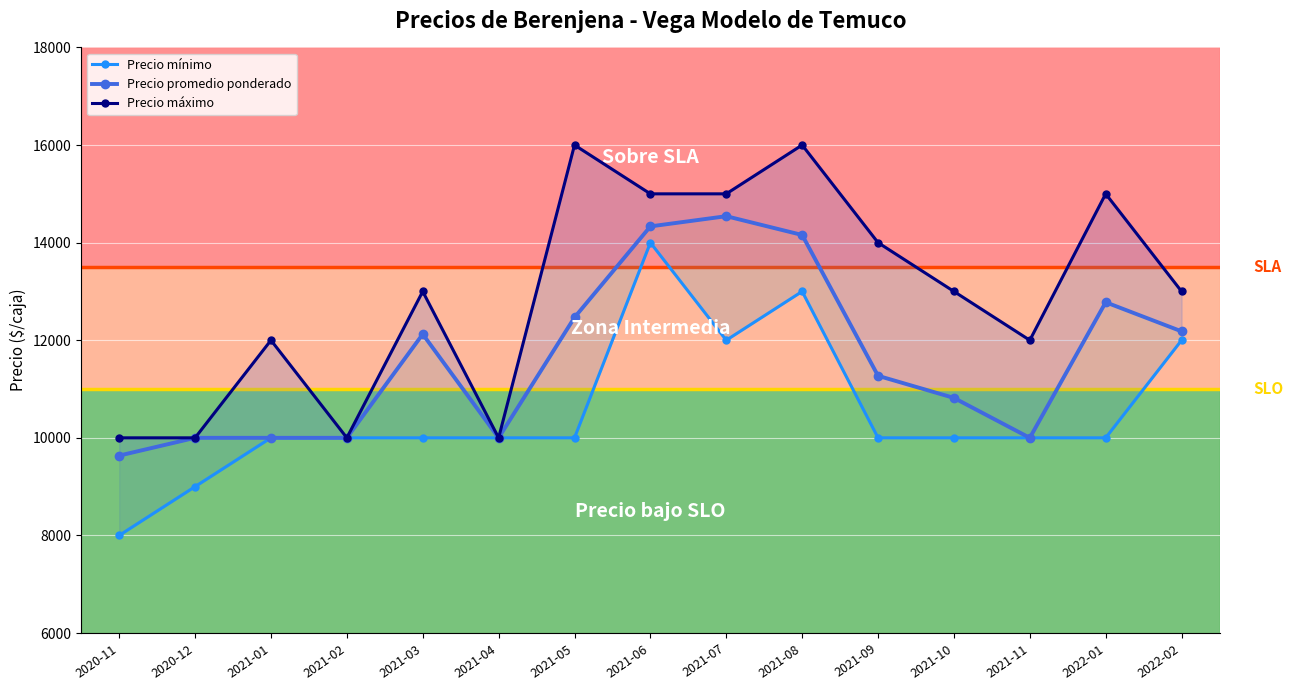

What is the maximum value shown in the chart?

16000